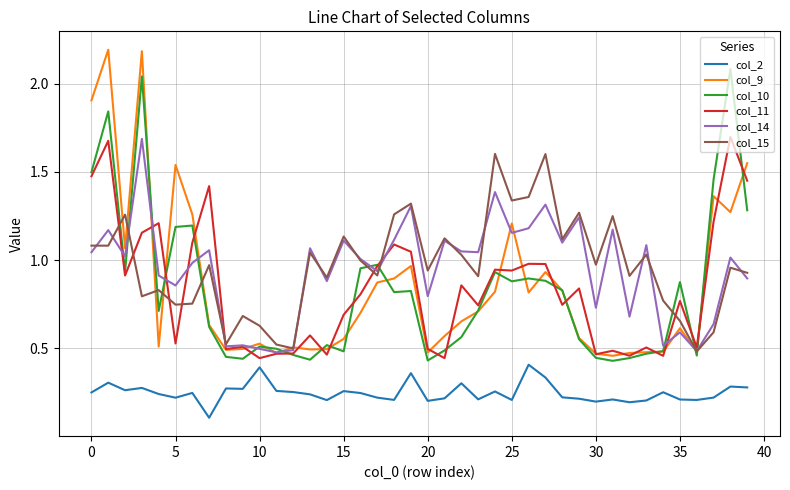

Does the chart display data point markers on the line(s)?

No